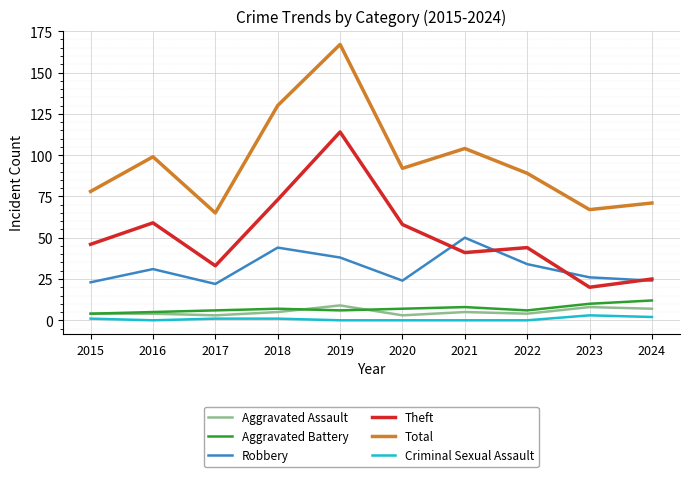

True or false: Aggravated Assault and Total cross at least once.

False